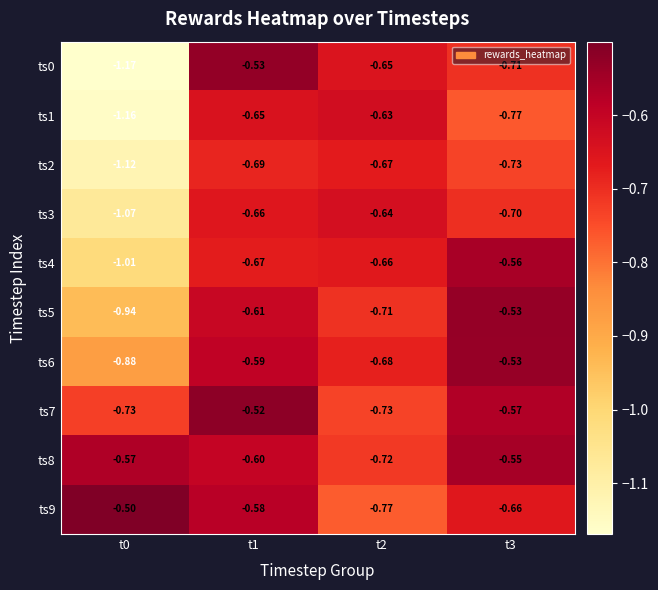

How many data points does each series have?

4